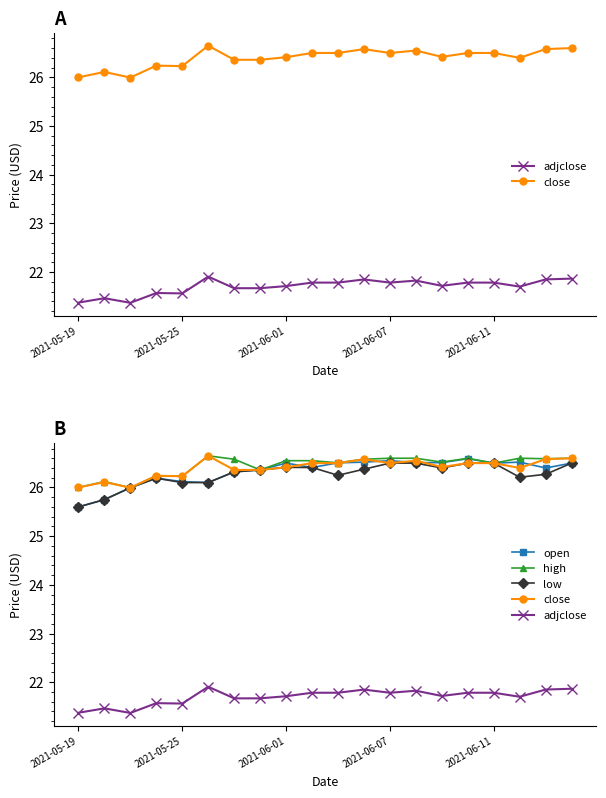

True or false: adjclose and high intersect in this chart.

False